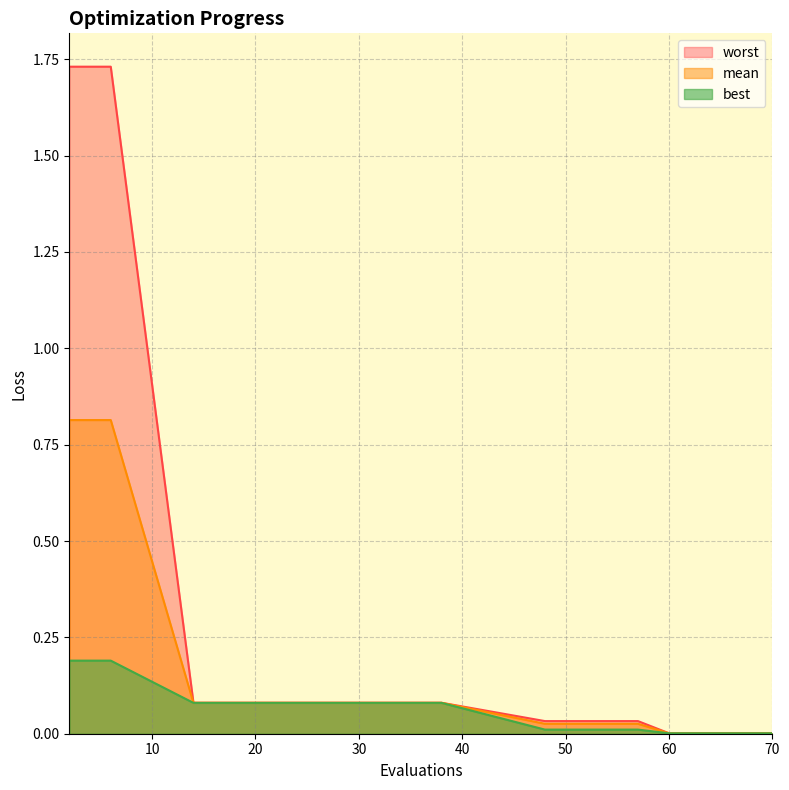

Reading left to right, what are all the values shown in this chart?

mean: 2=0.8	4=0.8	6=0.8	14=0.1	22=0.1	30=0.1	38=0.1	48=0.0	52=0.0	57=0.0	60=0.0	62=0.0	65=0.0	68=0.0	70=0.0
best: 2=0.2	4=0.2	6=0.2	14=0.1	22=0.1	30=0.1	38=0.1	48=0.0	52=0.0	57=0.0	60=0.0	62=0.0	65=0.0	68=0.0	70=0.0
worst: 2=1.7	4=1.7	6=1.7	14=0.1	22=0.1	30=0.1	38=0.1	48=0.0	52=0.0	57=0.0	60=0.0	62=0.0	65=0.0	68=0.0	70=0.0